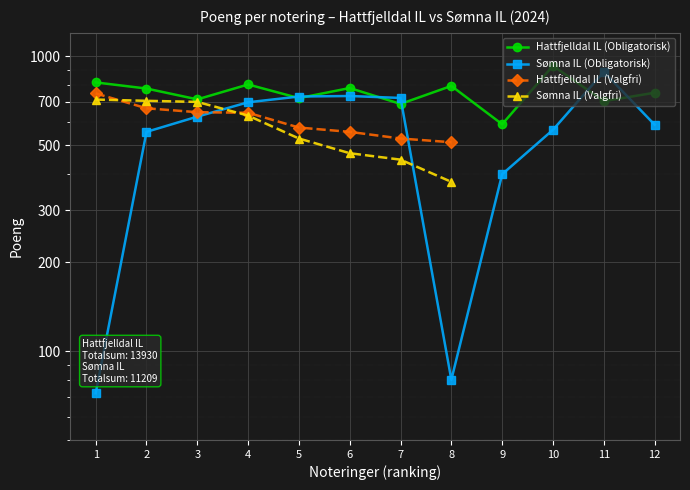

Between 5 and 7, which is larger?

5